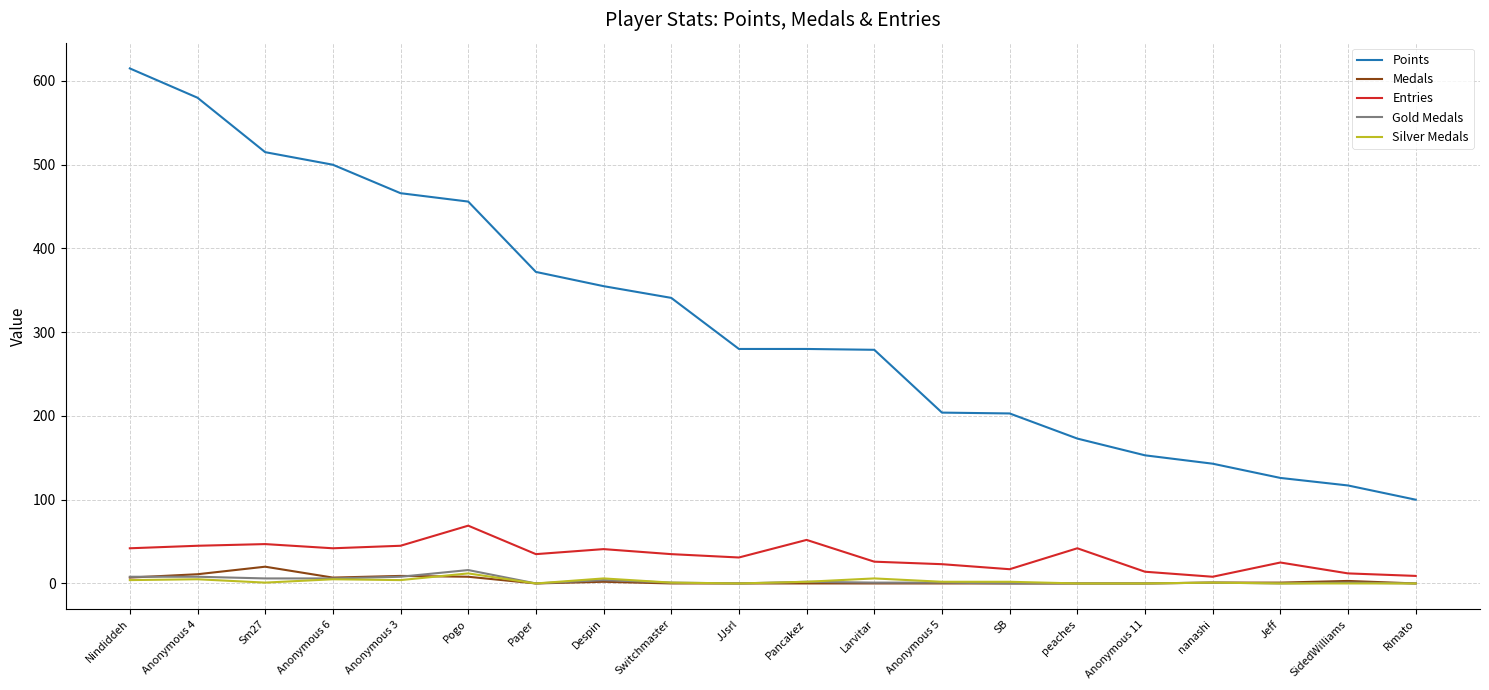

Which series changed the most between Despin and peaches?

Points